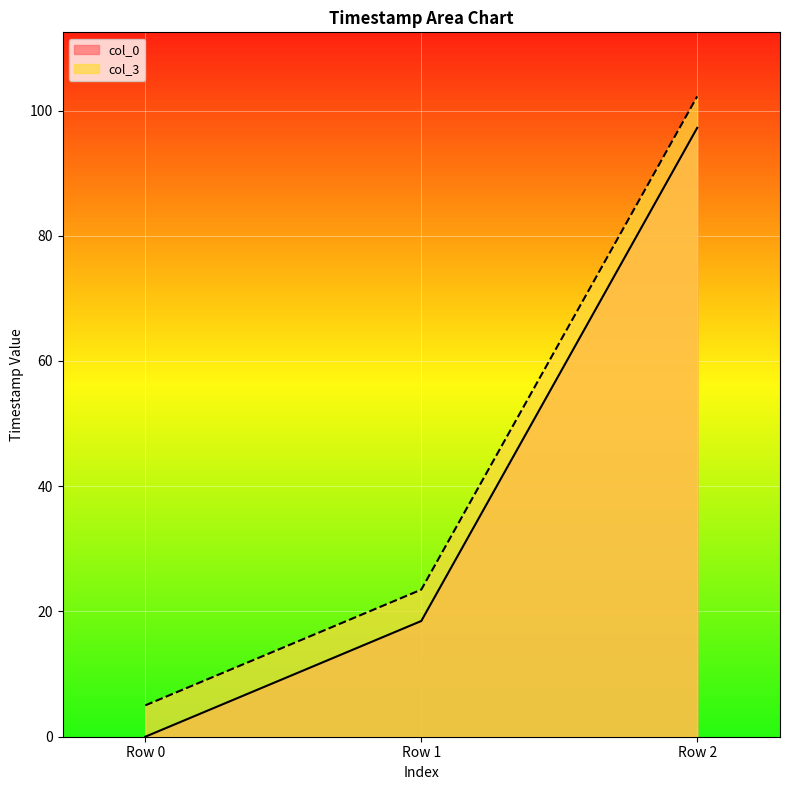

List the labels in order of col_0 value, smallest first.

Row 0, Row 1, Row 2